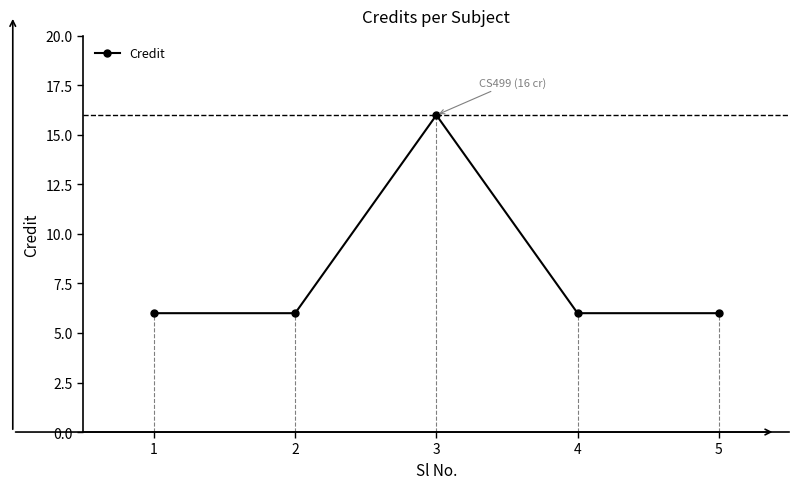

What is the value of the 4th point from the left?

6